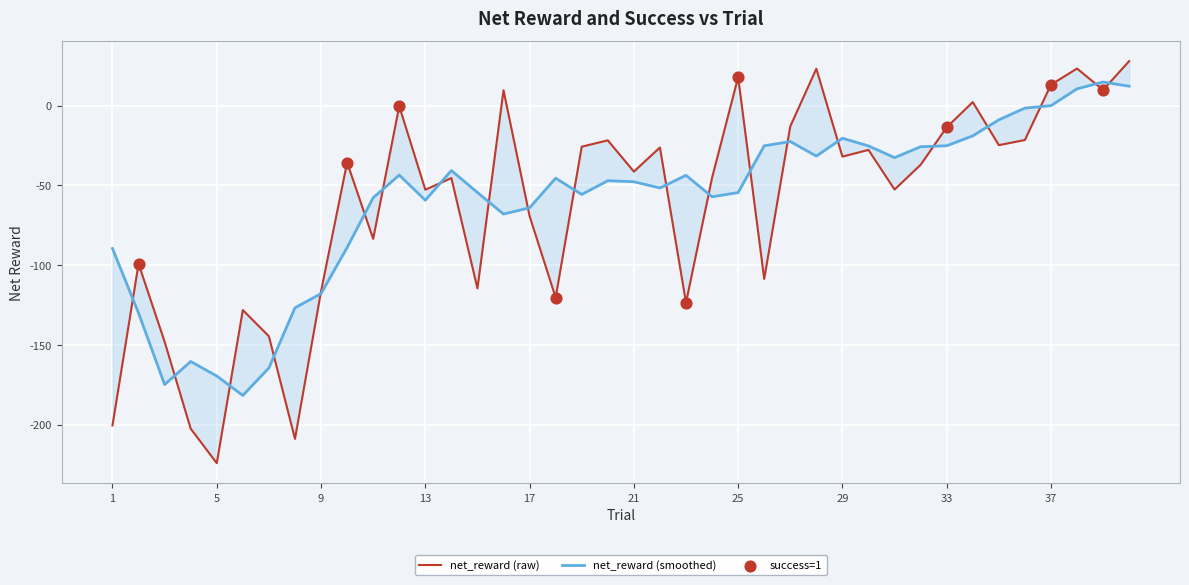

What is the change in value from 4 to 36?

+181.1